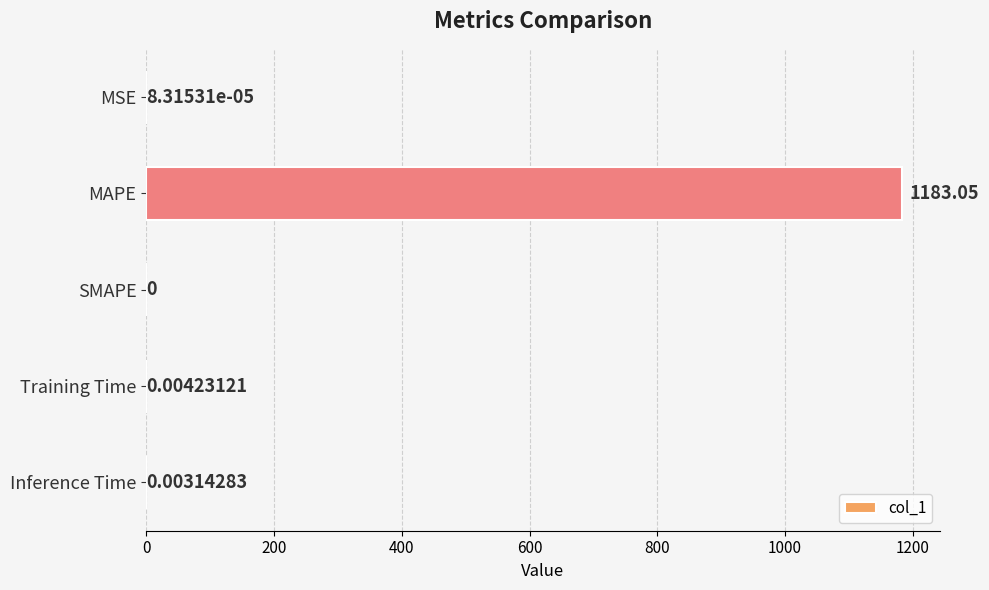

Which has a higher value, MAPE or Training Time?

MAPE